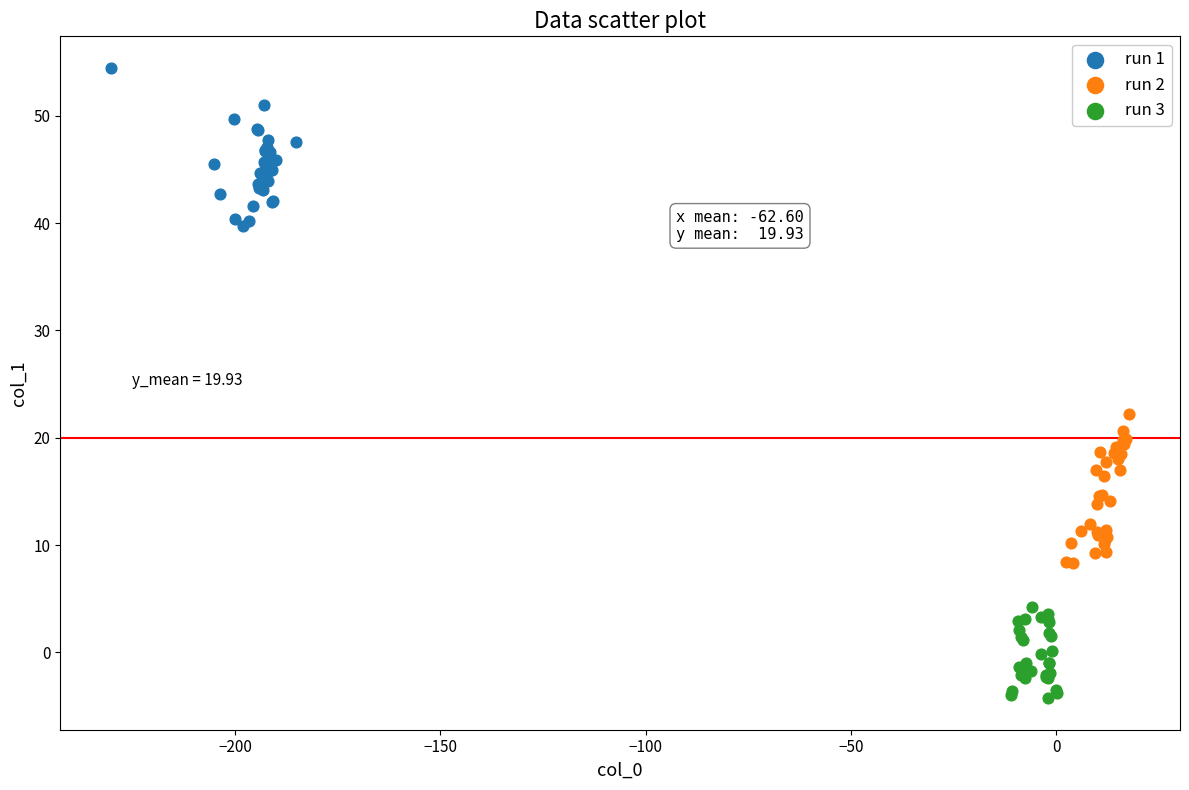

Which series reaches the minimum Y coordinate?

run 3